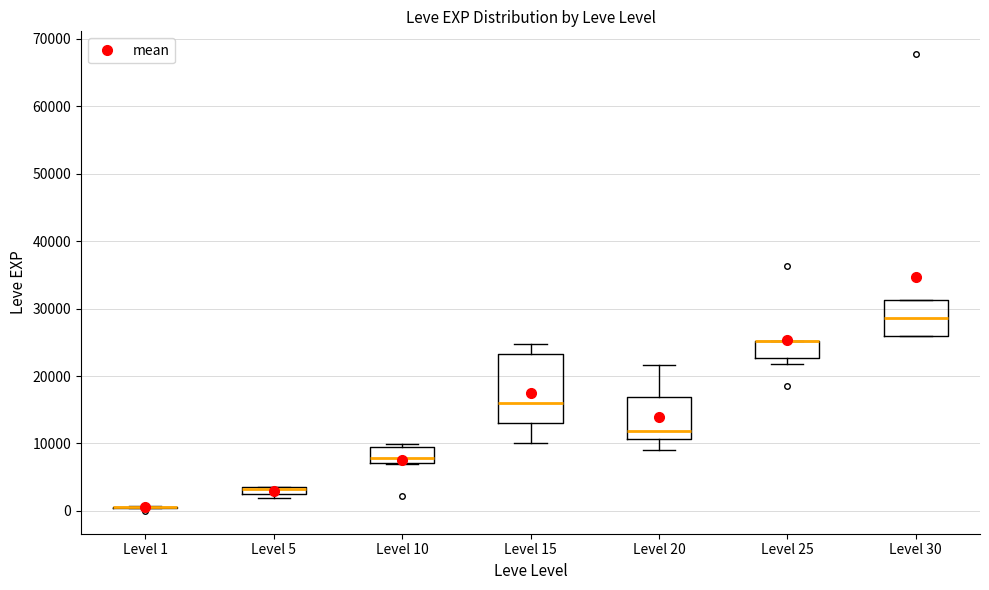

Where is the lower edge of the box for Level 25 on the y-axis? The values are not printed on the chart, so give them approximately, as read against the axis.

23000